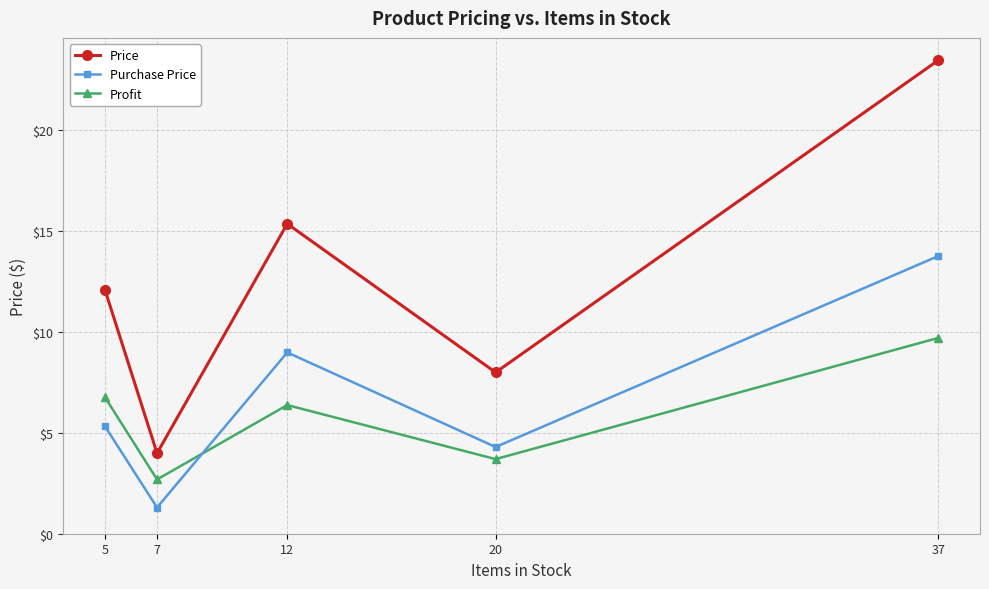

At which category is the sum across all series the highest?

37